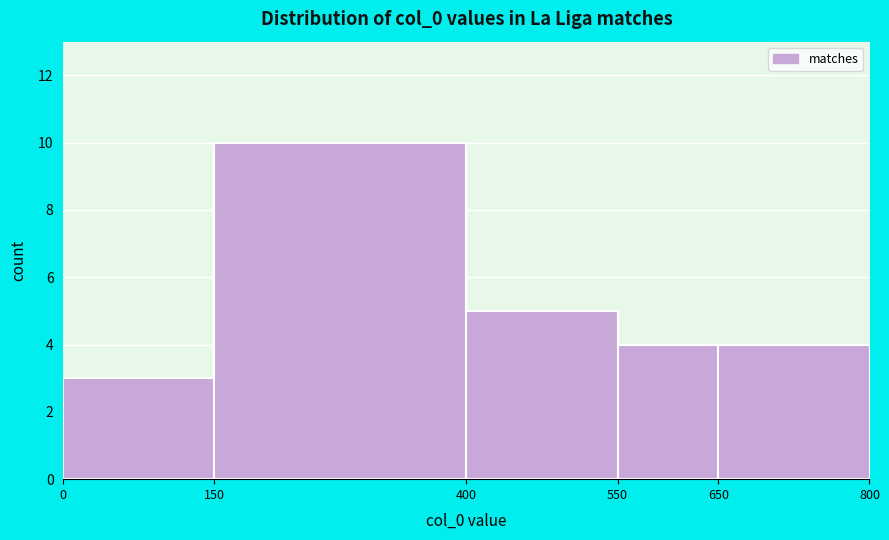

Reading left to right, list every bar in this chart as the range it spans on the x-axis followed by its height. The values are not printed on the chart, so give them approximately, as read against the axis.

0 to 150: 3
150 to 400: 10
400 to 550: 5
550 to 650: 4
650 to 800: 4